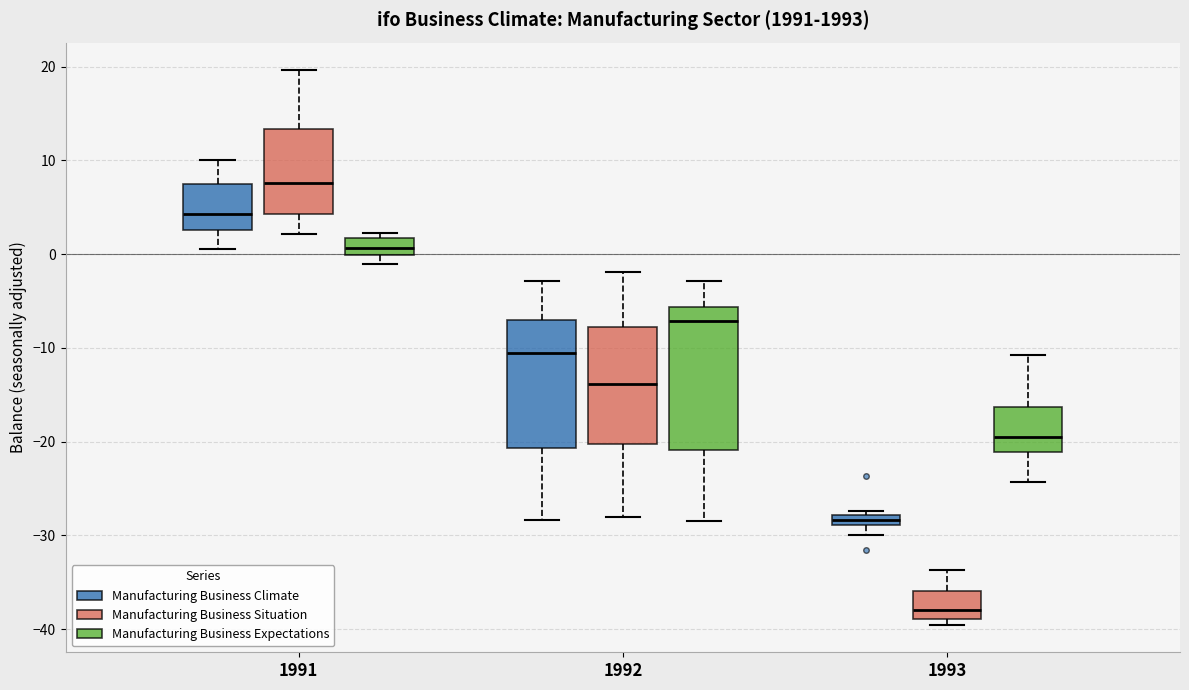

Which box is the tallest, from its lower edge to its upper edge?

1992 (Manufacturing Business Expectations)